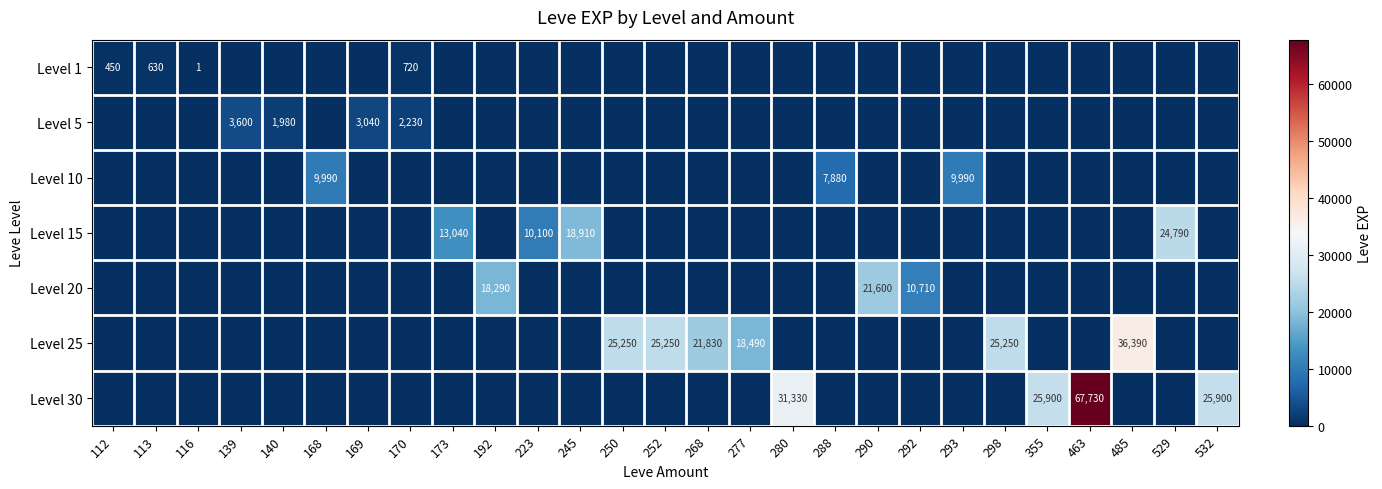

How many values in the Level 1 series exceed 0?

4